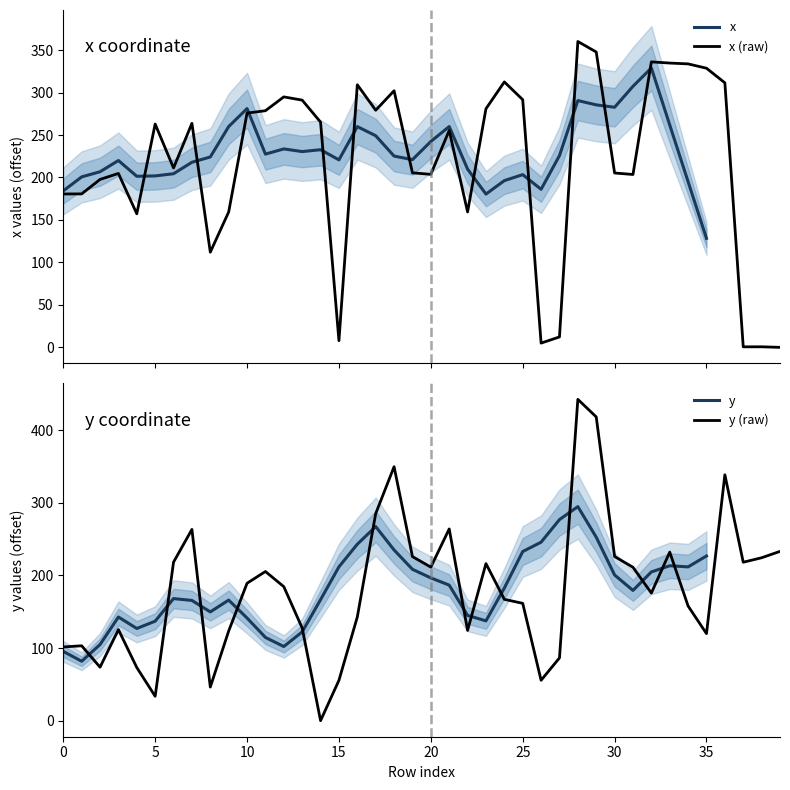

Reading left to right, extract all data points from this chart.

x: 0=180.6	1=180.7	2=197.7	3=204.8	4=157.3	5=262.9	6=211.2	7=263.8	8=112.1	9=159.4	10=275.8	11=278.6	12=294.9	13=291.1	14=265.2	15=7.9	16=309.2	17=279.2	18=302.1	19=205.5	20=203.7	21=255.4	22=159.4	23=280.9	24=312.5	25=291.6	26=5.0	27=12.3	28=360.1	29=347.8	30=205.3	31=203.5	32=336.1	33=334.7	34=333.7	35=328.7	36=311.5	37=0.6	38=0.7	39=0.0
y: 0=101.5	1=103.1	2=73.6	3=125.4	4=73.2	5=33.6	6=218.2	7=263.3	8=46.3	9=123.4	10=189.2	11=205.4	12=184.5	13=127.6	14=0.0	15=55.5	16=142.8	17=285.1	18=349.6	19=225.9	20=211.4	21=264.0	22=124.3	23=216.2	24=167.0	25=161.5	26=55.6	27=86.4	28=442.4	29=418.2	30=226.0	31=211.2	32=175.7	33=232.1	34=157.8	35=119.8	36=338.5	37=218.1	38=224.3	39=233.1